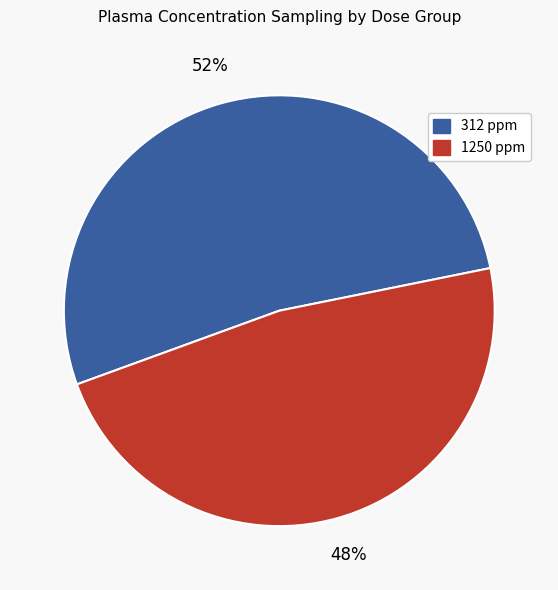

What is the ratio of the value at 1250 ppm to the value at 312 ppm?

0.9